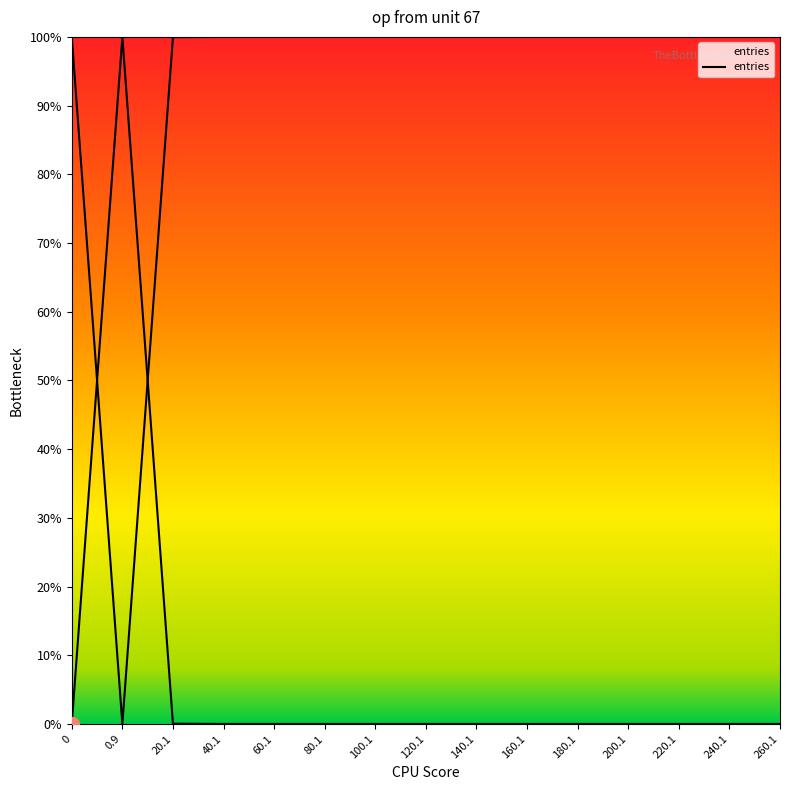

Is it true that the value at 60.1 is 0.0?

True